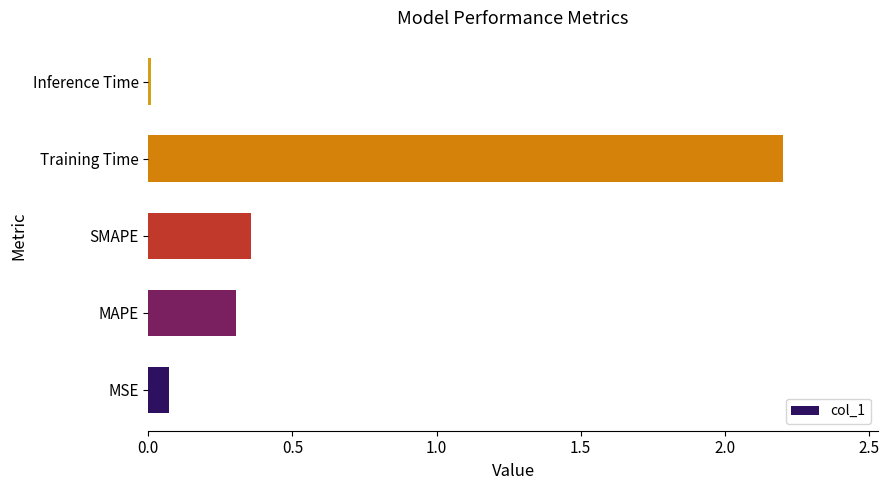

How many bars are there in total?

5